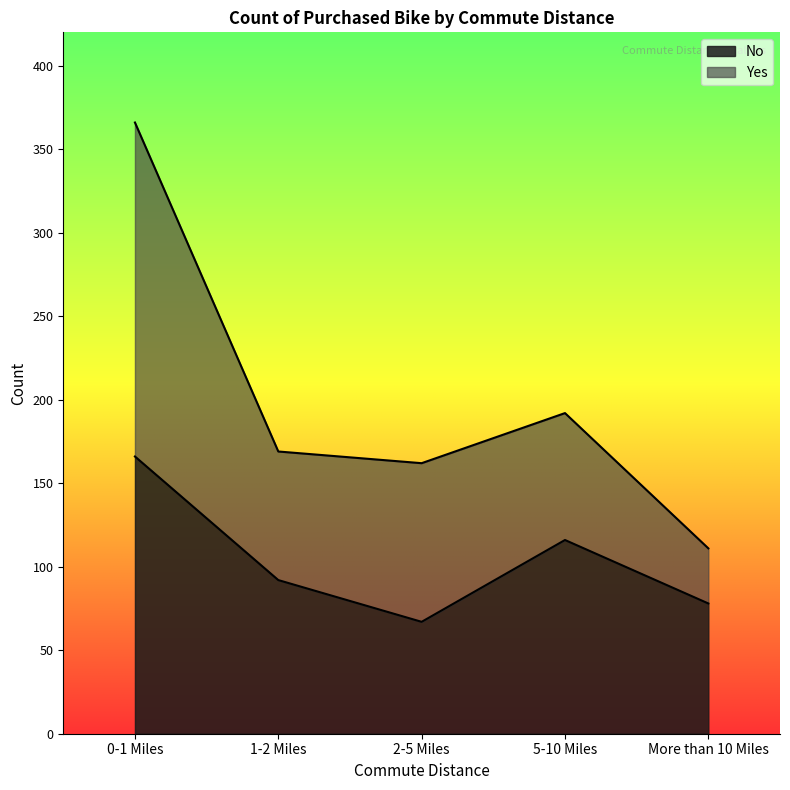

Rank the categories by No value from lowest to highest.

2-5 Miles, More than 10 Miles, 1-2 Miles, 5-10 Miles, 0-1 Miles